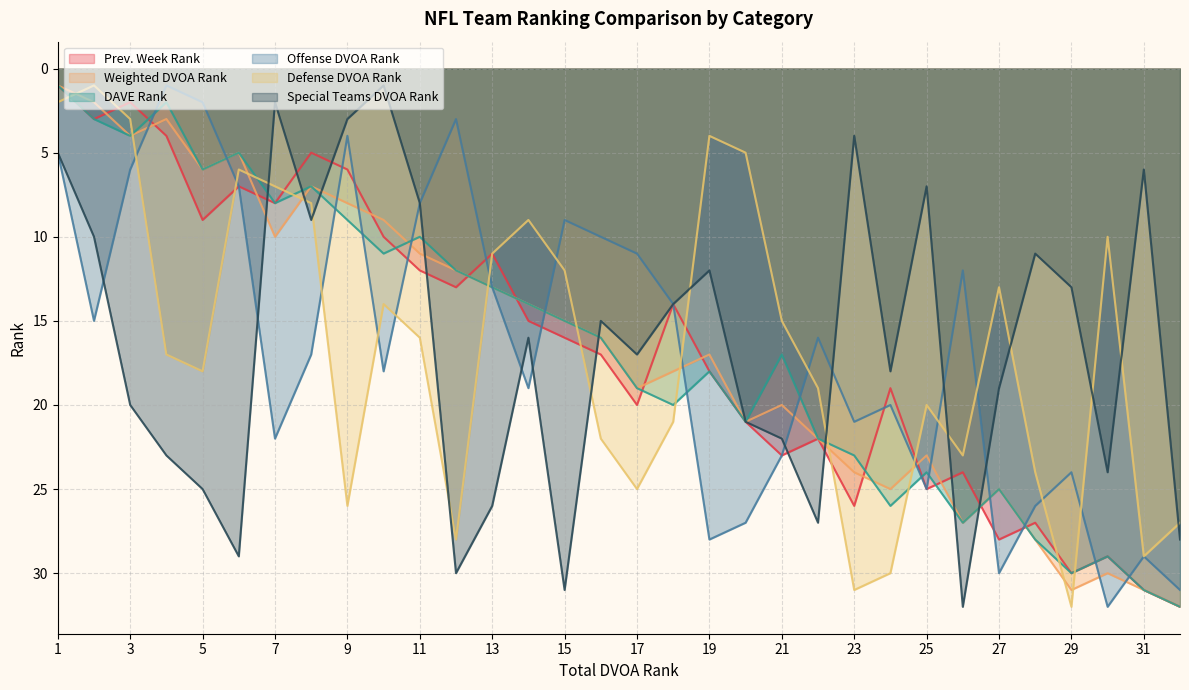

Which series has the largest total across all categories?

Weighted DVOA Rank